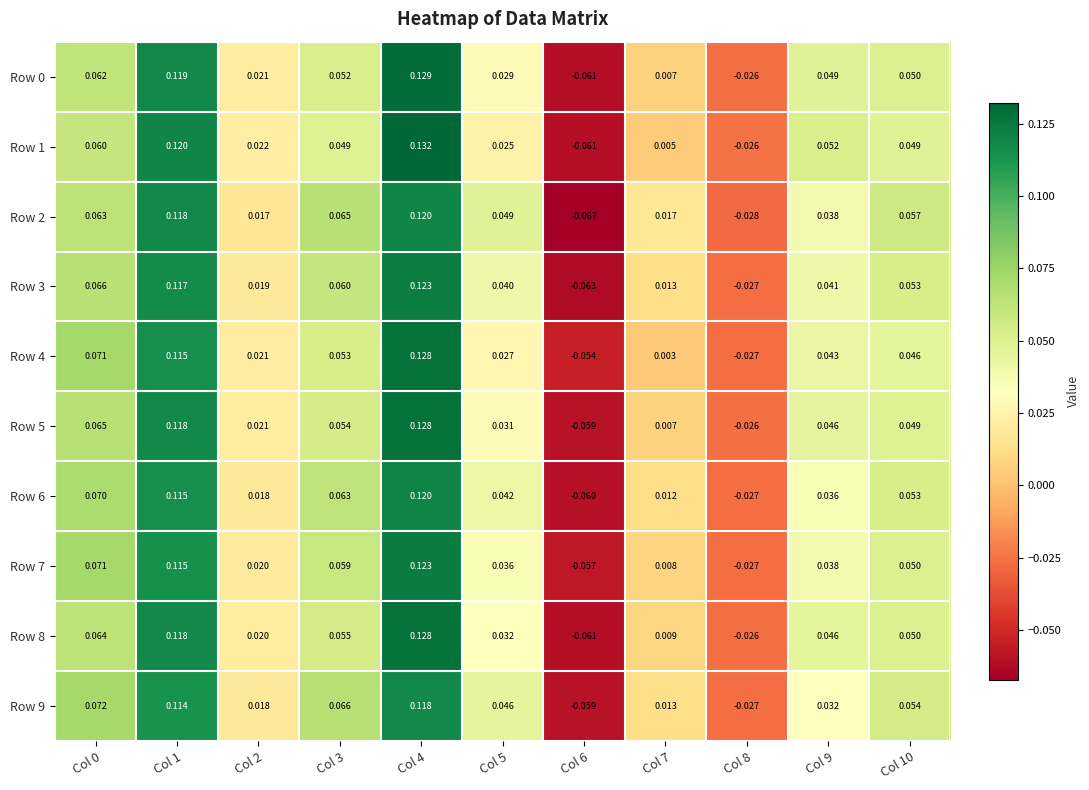

Is the value of Row 6 at Col 10 greater than the value of Row 0 at Col 6?

Yes